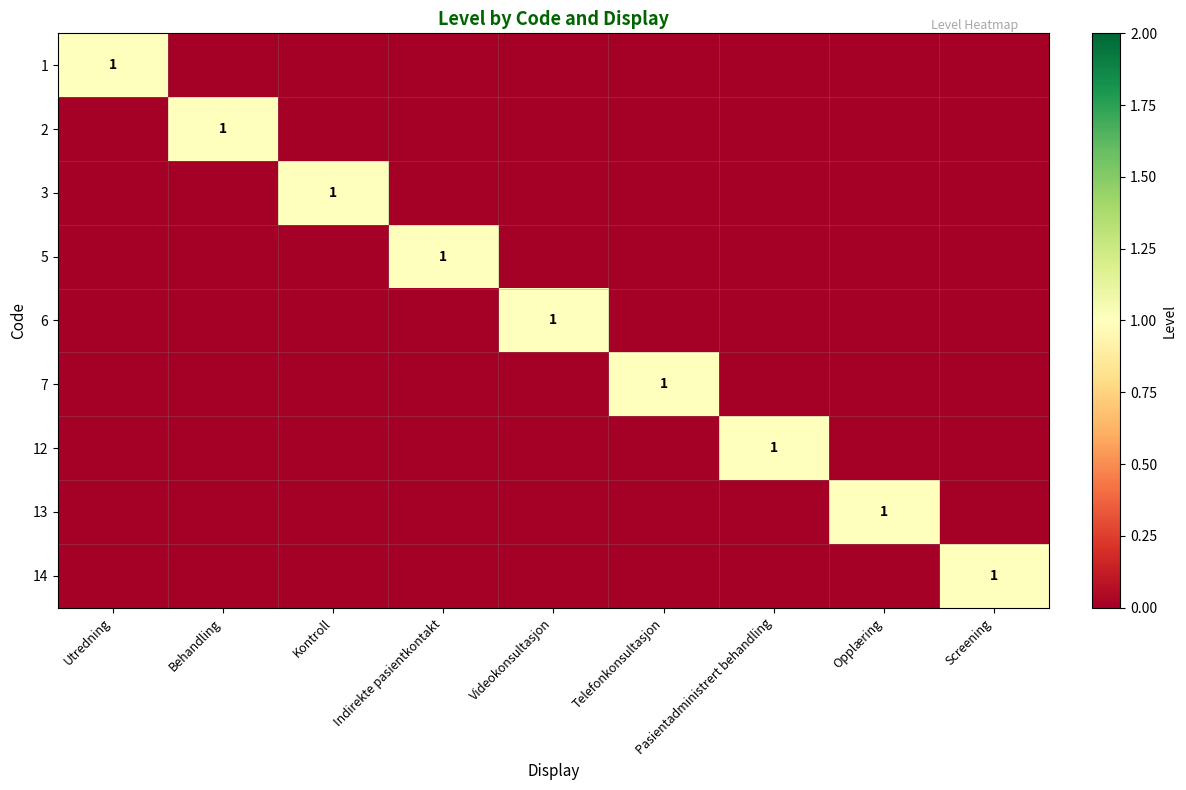

Is it true that 6 equals 1 at Videokonsultasjon?

True